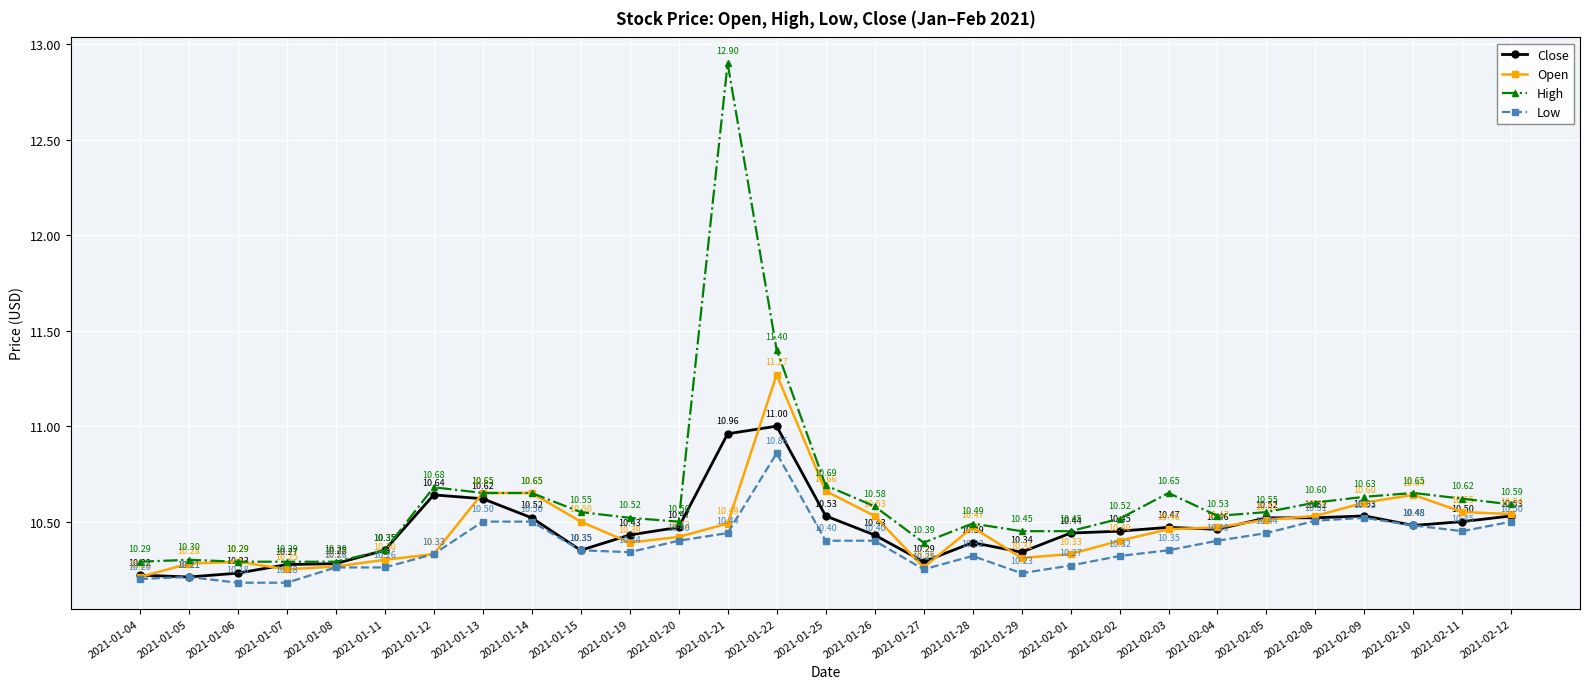

True or false: Close has more than 1 interior local peaks.

True